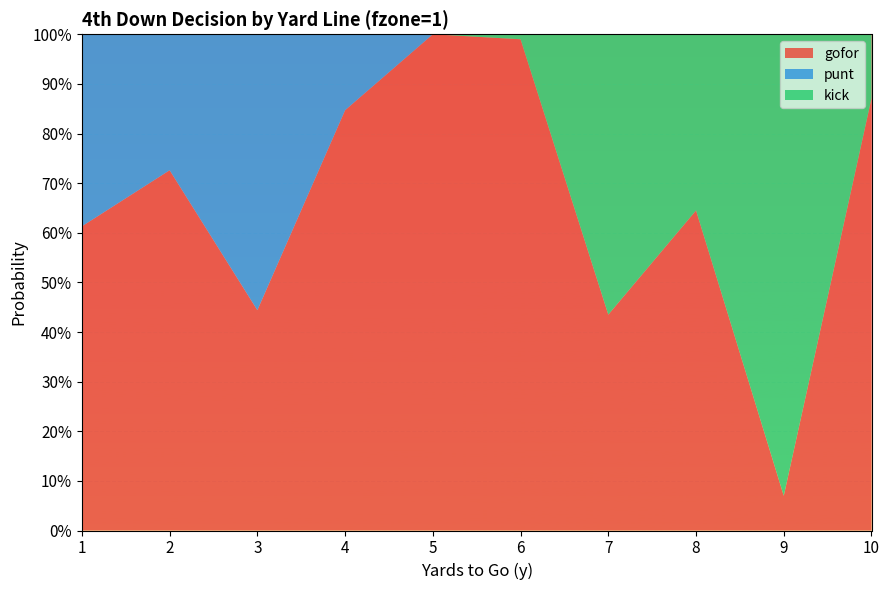

Reading left to right, list all the values displayed in this chart.

gofor: 1=0.6	2=0.7	3=0.4	4=0.8	5=1.0	6=1.0	7=0.4	8=0.6	9=0.1	10=0.9
punt: 1=0.4	2=0.3	3=0.6	4=0.2	5=0.0	6=0.0	7=0.0	8=0.0	9=0.0	10=0.0
kick: 1=0.0	2=0.0	3=0.0	4=0.0	5=0.0	6=0.0	7=0.6	8=0.4	9=0.9	10=0.1